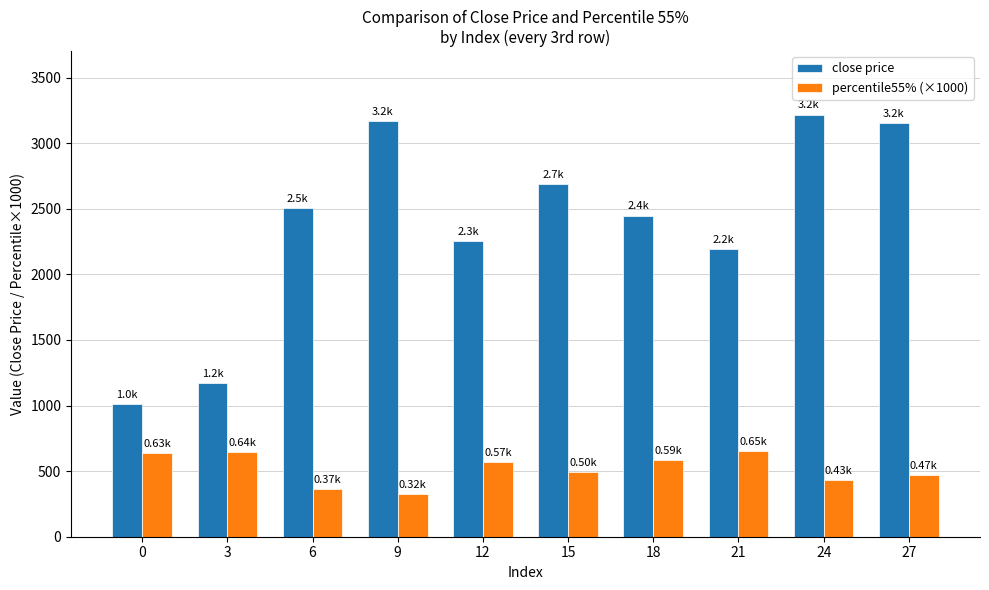

How many data points in close price are above 2507?

5